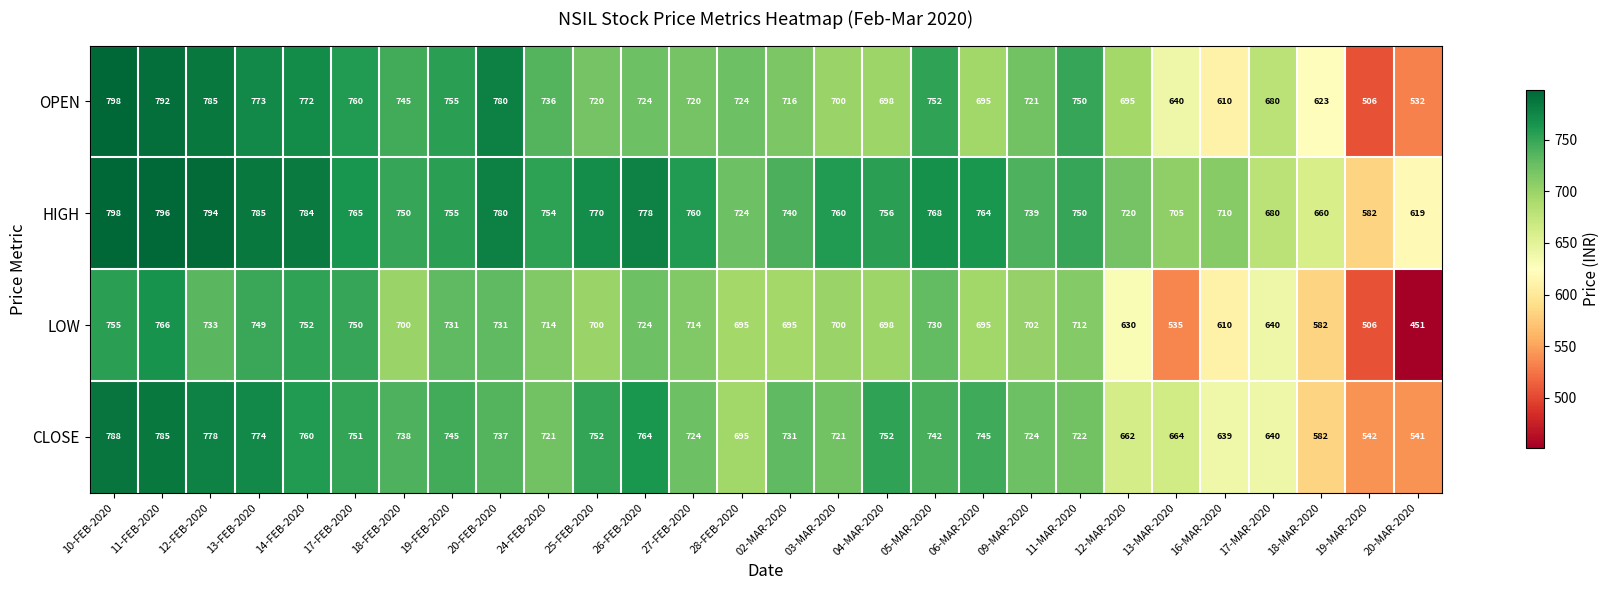

At which label is LOW closest to 608?

16-MAR-2020